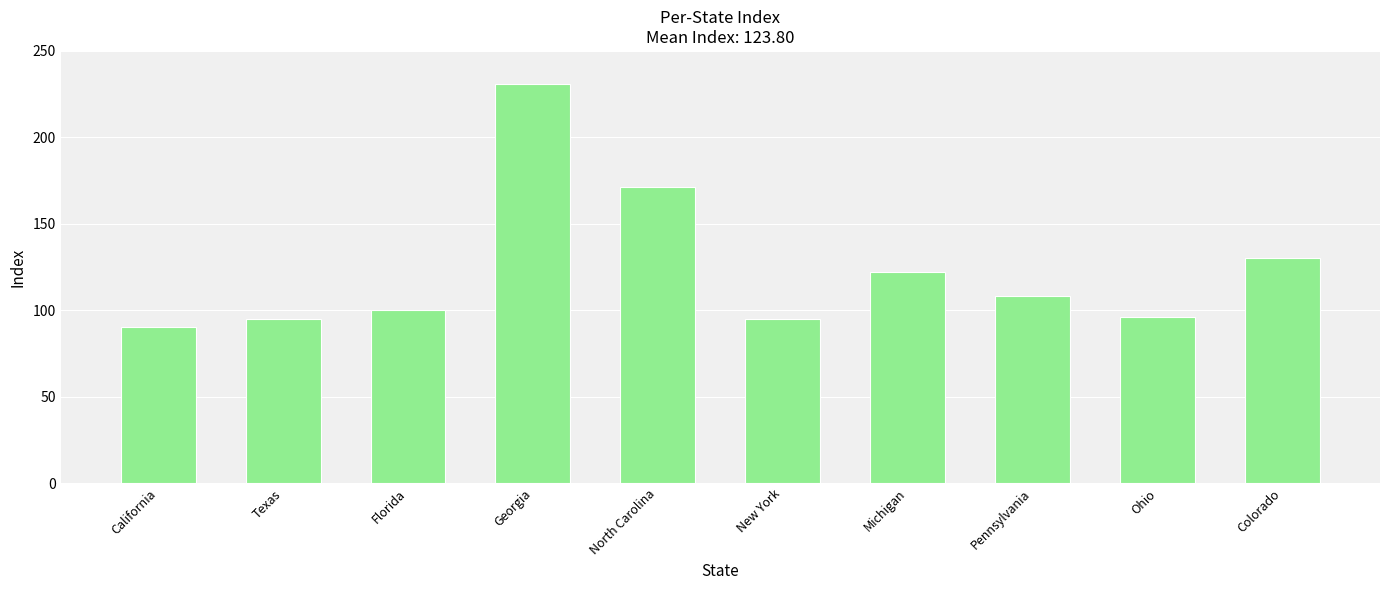

What position from the left is New York?

6